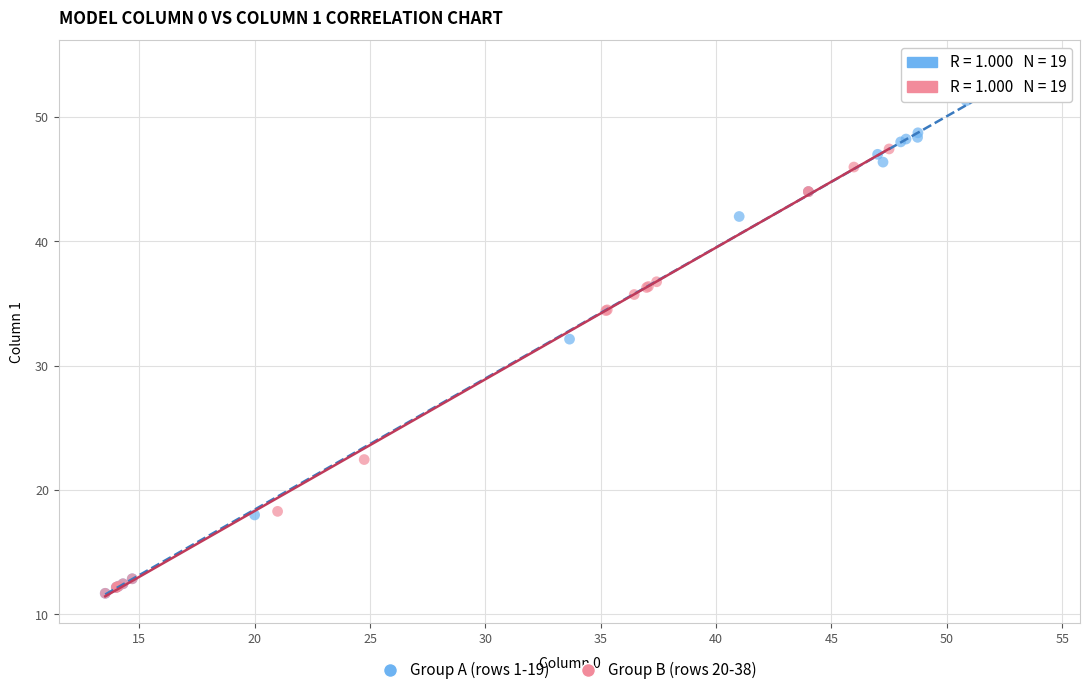

Which series contains the highest Y value?

Group A (rows 1-19)